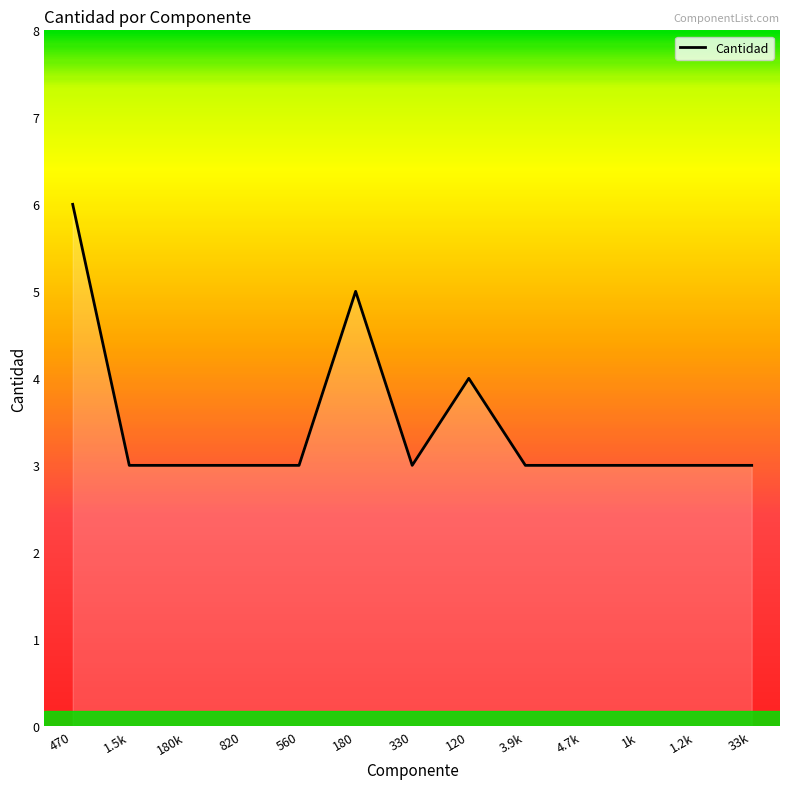

What position from the left is 3.9k?

9